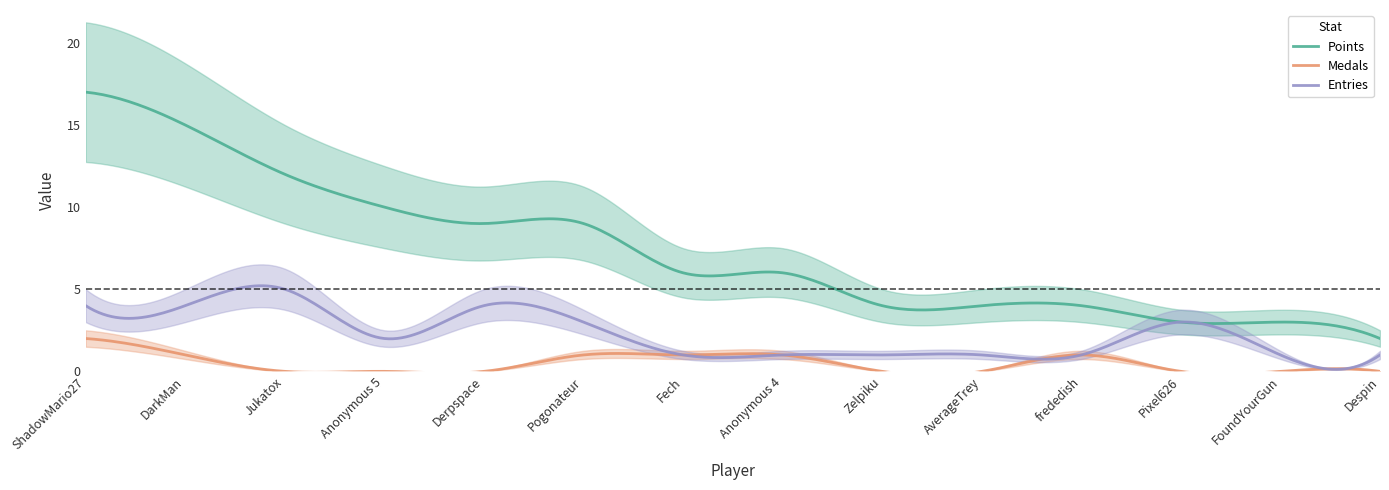

True or false: Points and Medals intersect in this chart.

False